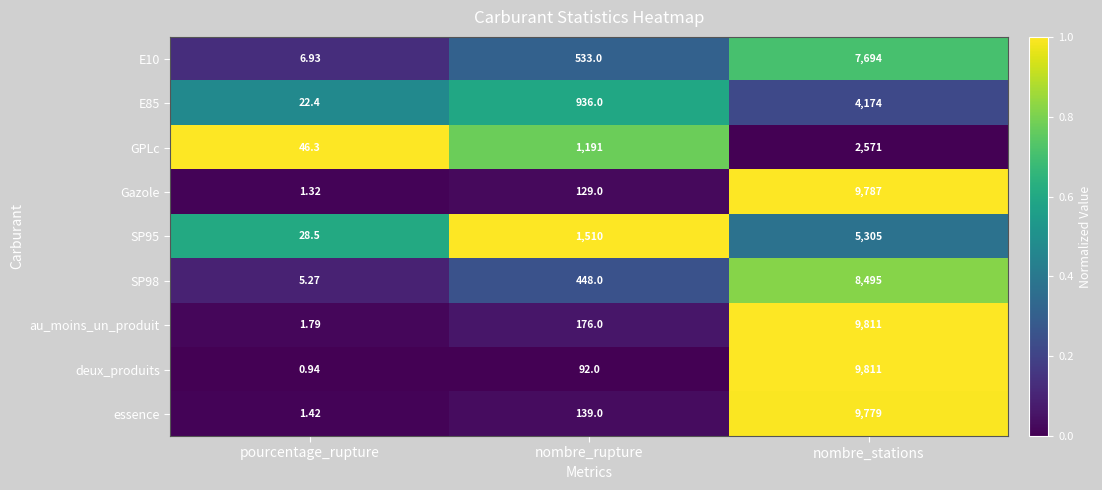

Which category has the lowest value across all series?

pourcentage_rupture